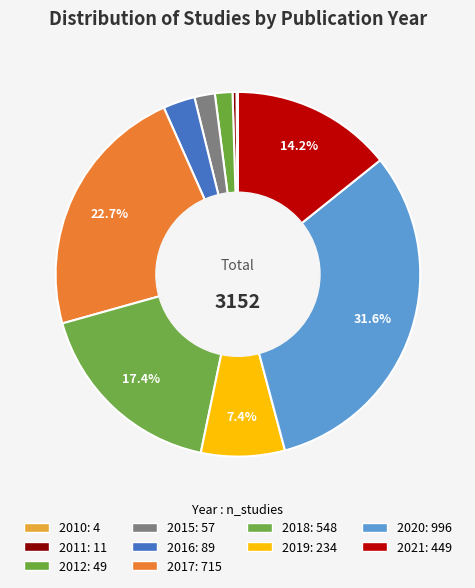

What is the smallest slice in the pie chart?

2010